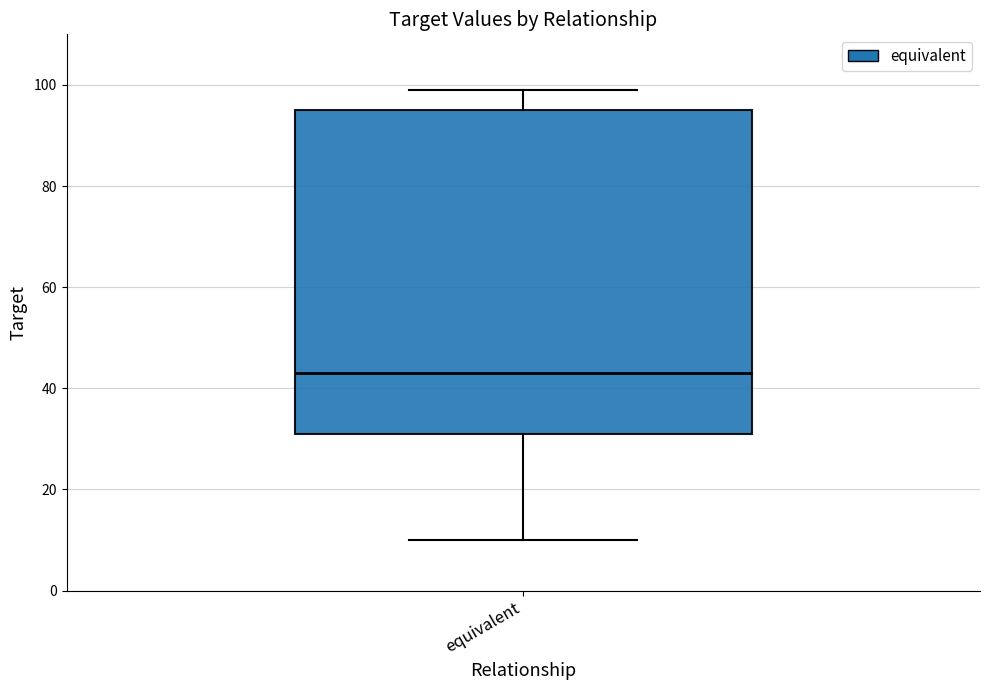

Where does the median line of the box for equivalent sit on the y-axis? The values are not printed on the chart, so give them approximately, as read against the axis.

44